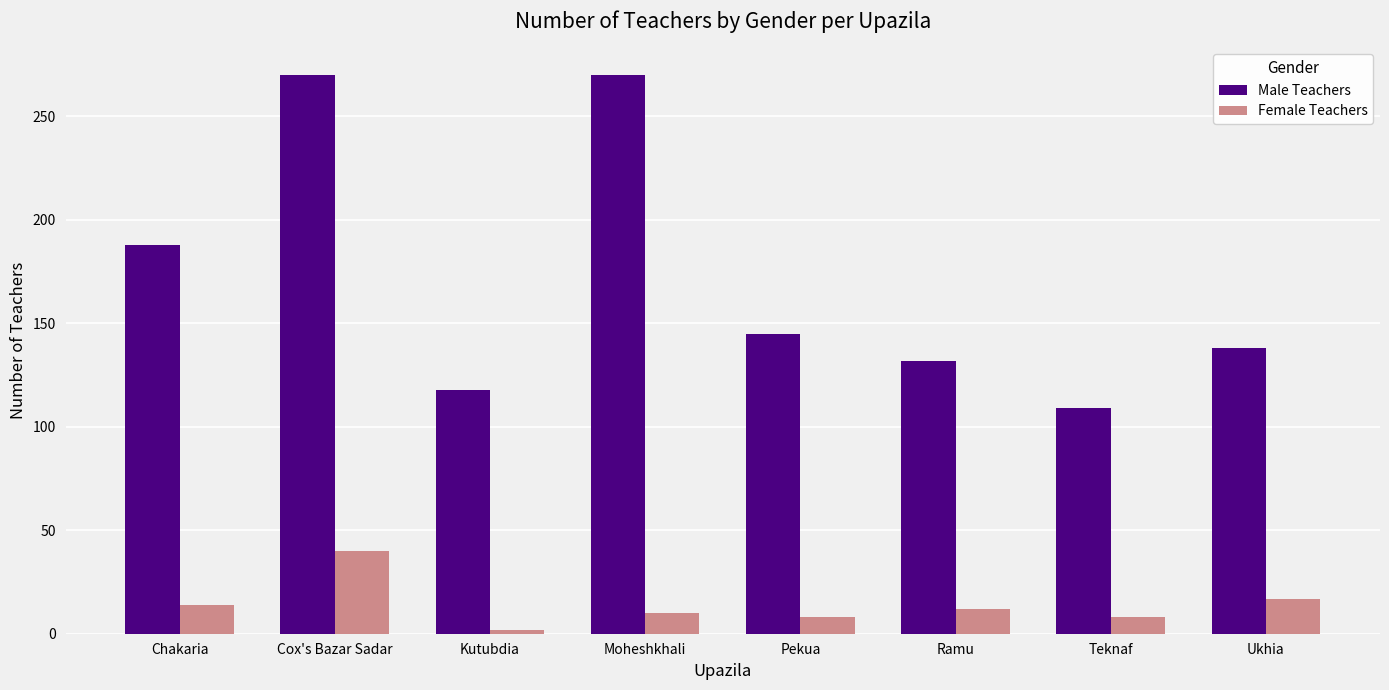

Rank the series at Cox's Bazar Sadar from highest to lowest value.

Male Teachers, Female Teachers